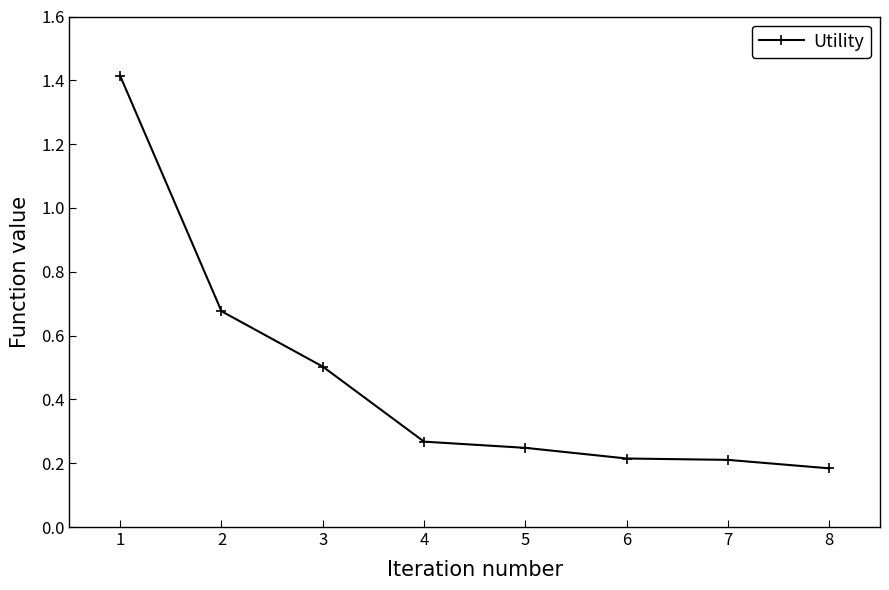

Read the value at 3.

0.5